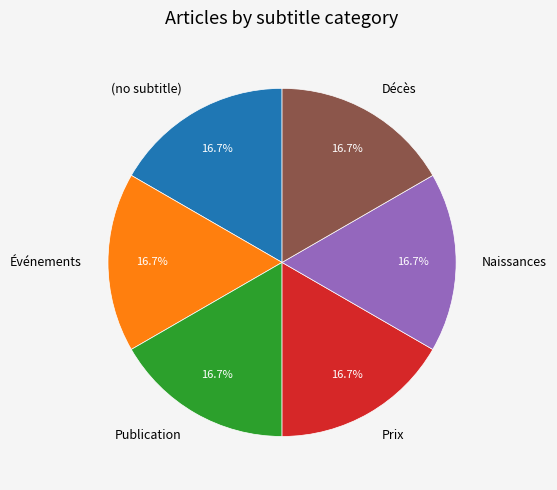

Does any single category account for the majority?

No